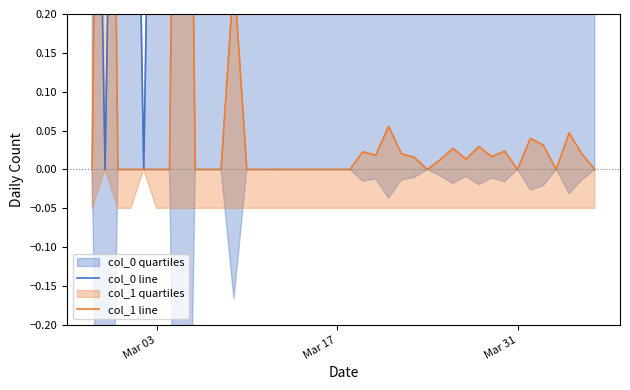

Which series has the largest total across all categories?

col_0 line